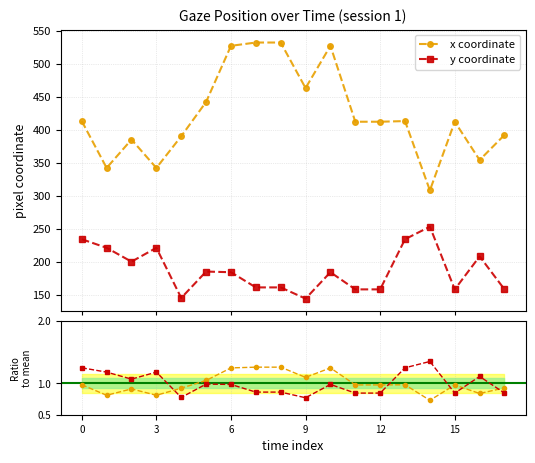

What is the value of the x coordinate point at the 15th from the left?

309